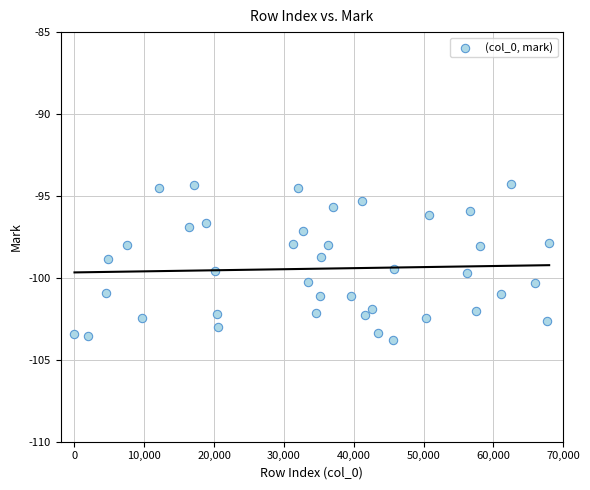

What is the range of Y values (max minus min)?

9.5